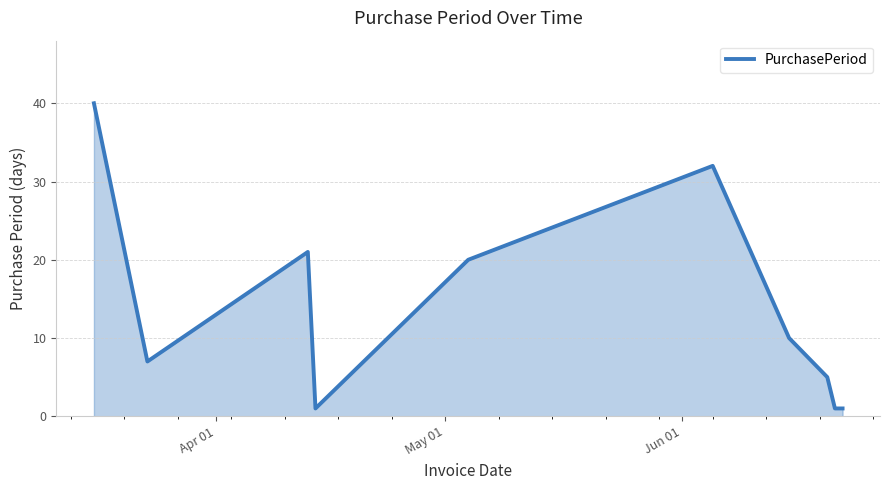

What is the greatest value displayed?

40